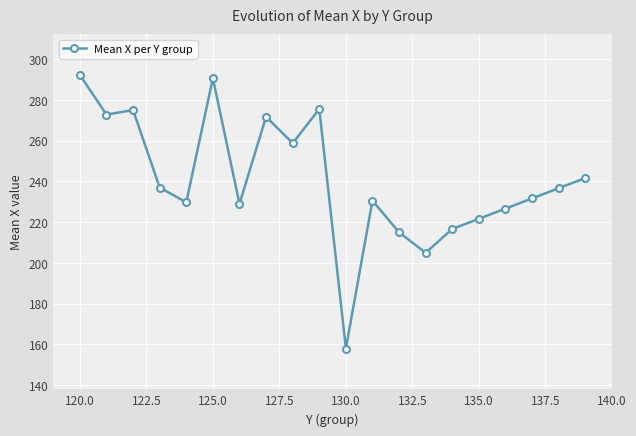

What is the average value?

240.8